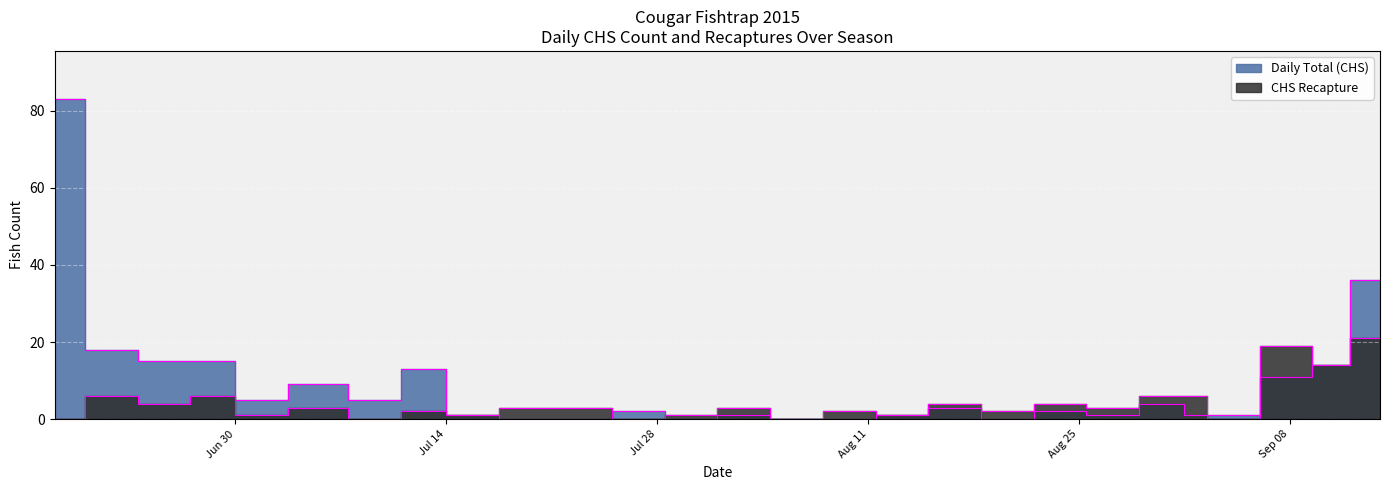

What is the difference between the maximum and minimum values in the Daily Total (CHS) series?

83